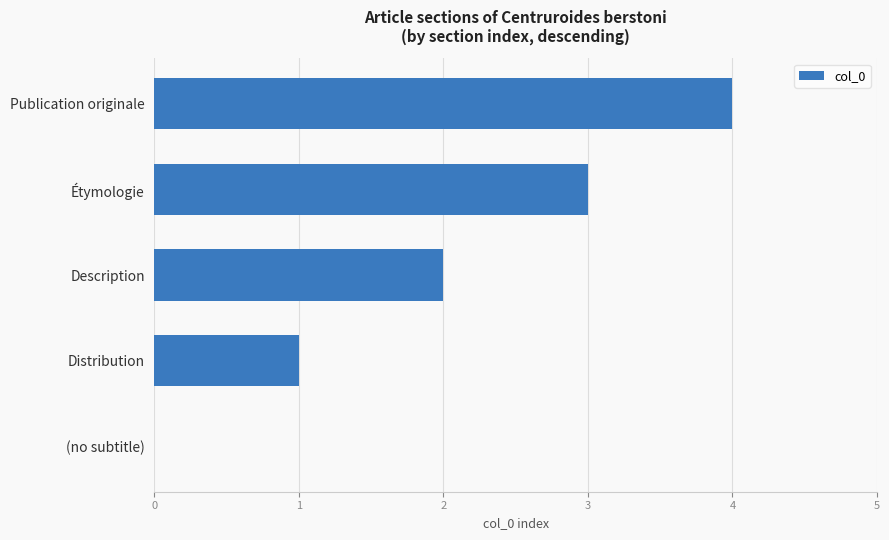

The chart shows a value of 2 at (no subtitle). True or false?

False